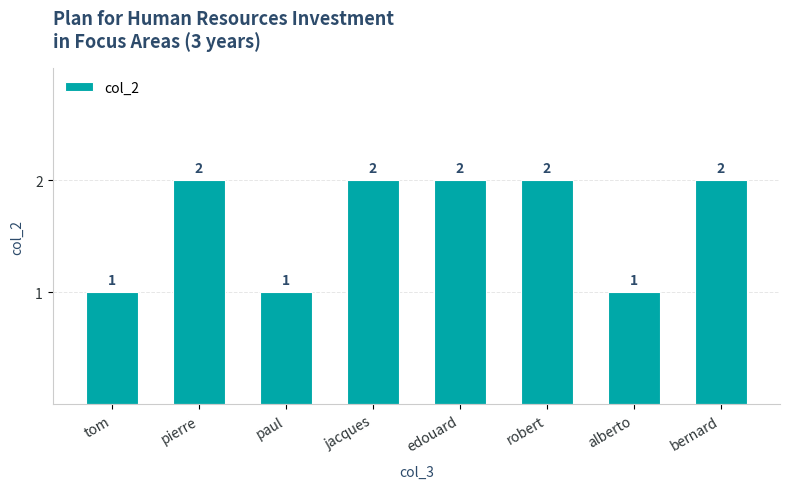

The chart shows a value of 1 at jacques. True or false?

False